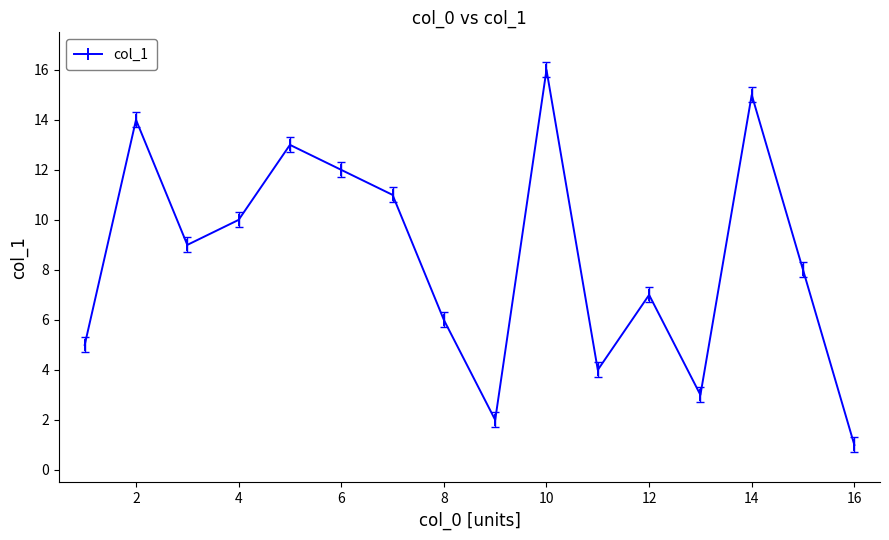

What is the sum of all values?

136